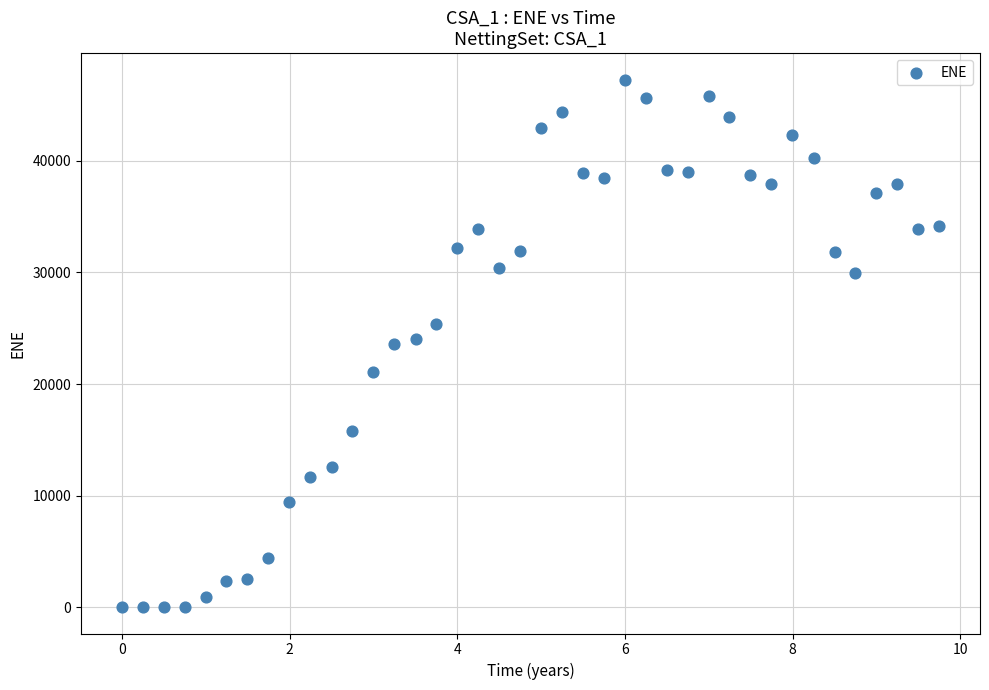

What is the range of X values (max minus min)?

9.7